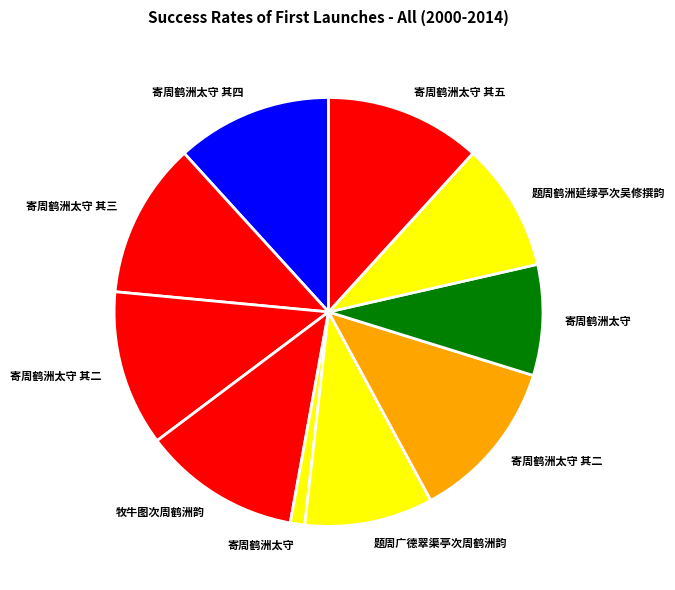

Count the number of slices in the pie.

10